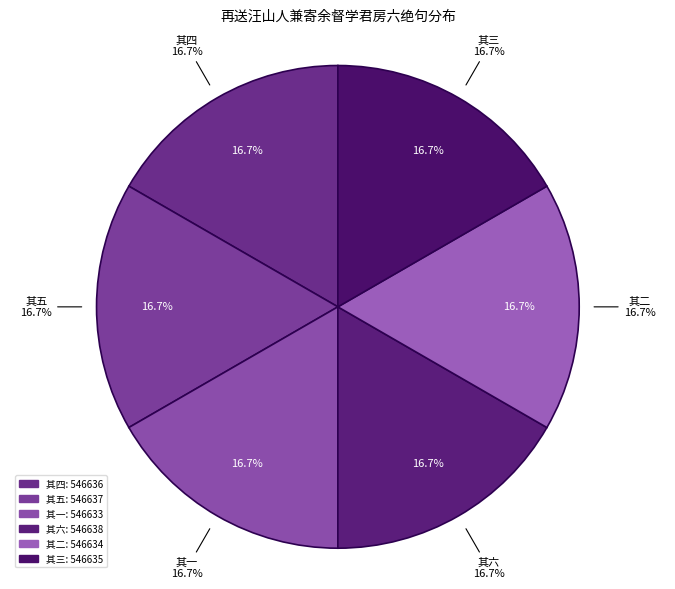

Rank the categories by value from highest to lowest.

再送汪山人兼寄余督学君房六绝句 其六, 再送汪山人兼寄余督学君房六绝句 其五, 再送汪山人兼寄余督学君房六绝句 其四, 再送汪山人兼寄余督学君房六绝句 其三, 再送汪山人兼寄余督学君房六绝句 其二, 再送汪山人兼寄余督学君房六绝句 其一